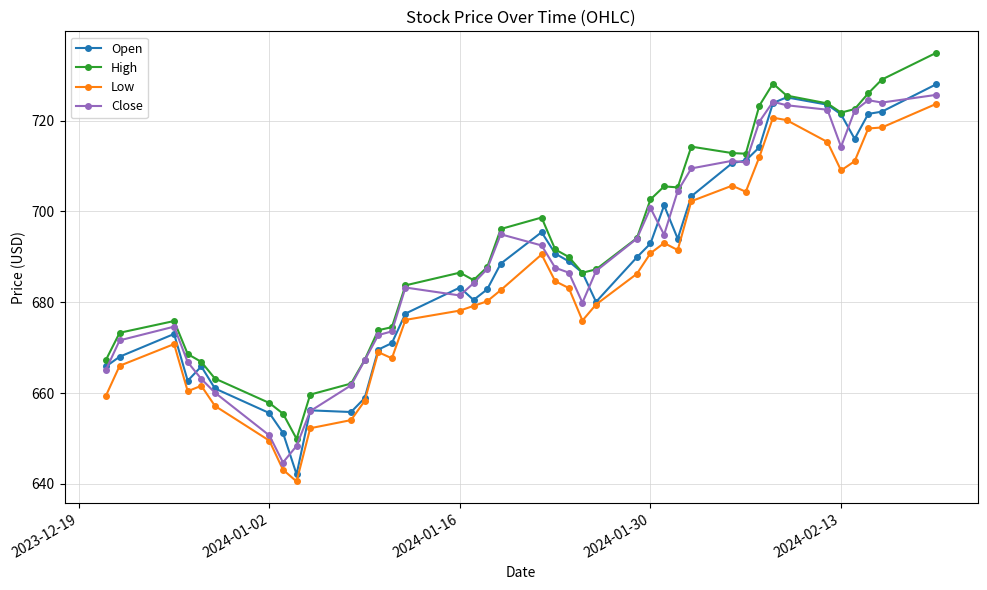

What is the smallest value displayed?

640.5